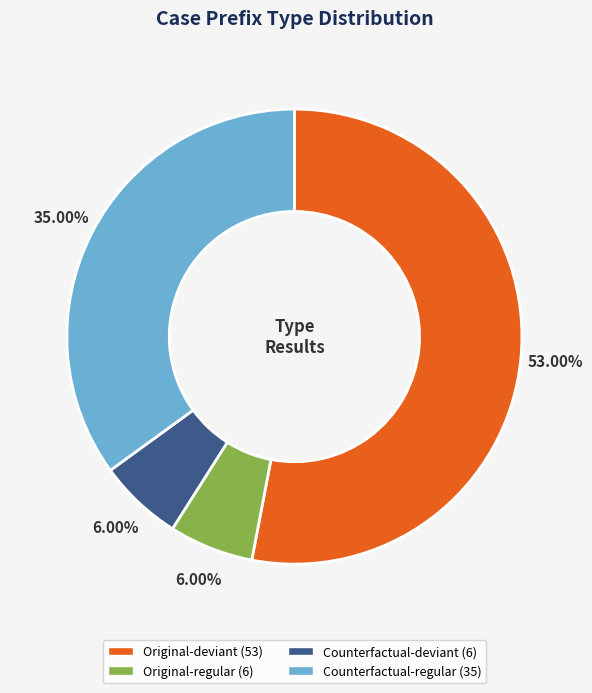

True or false: Original-deviant accounts for 53% of the total.

True